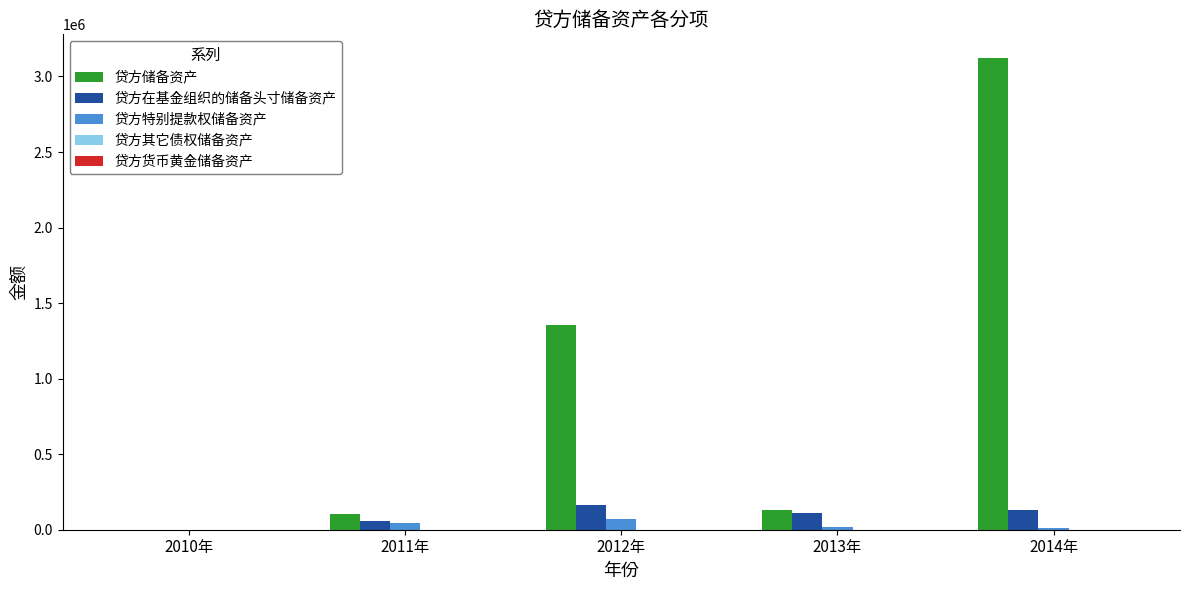

Which series changed the most between 2012年 and 2013年?

贷方储备资产